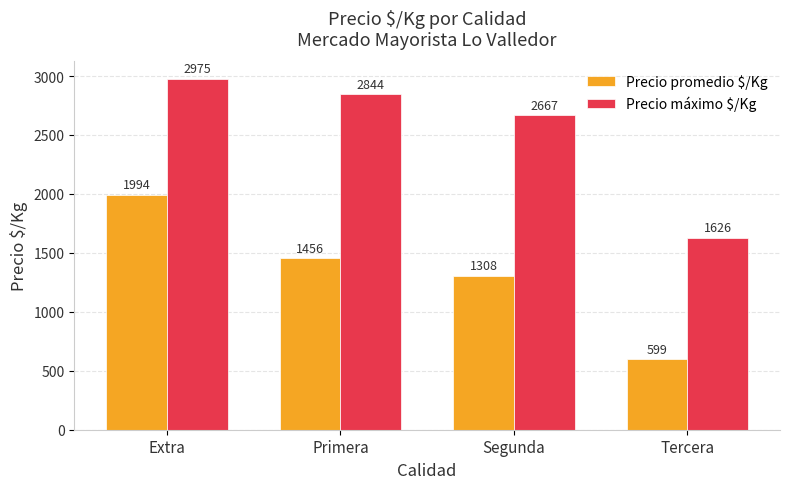

Are the bars horizontal?

No